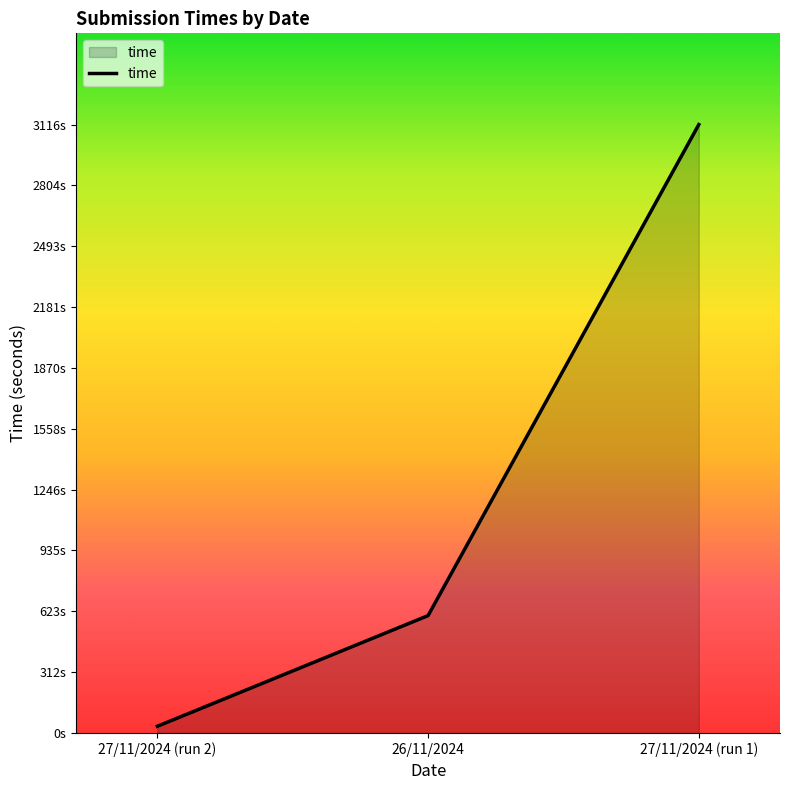

What is the change in value from 26/11/2024 to 27/11/2024 (run 1)?

+2514.9